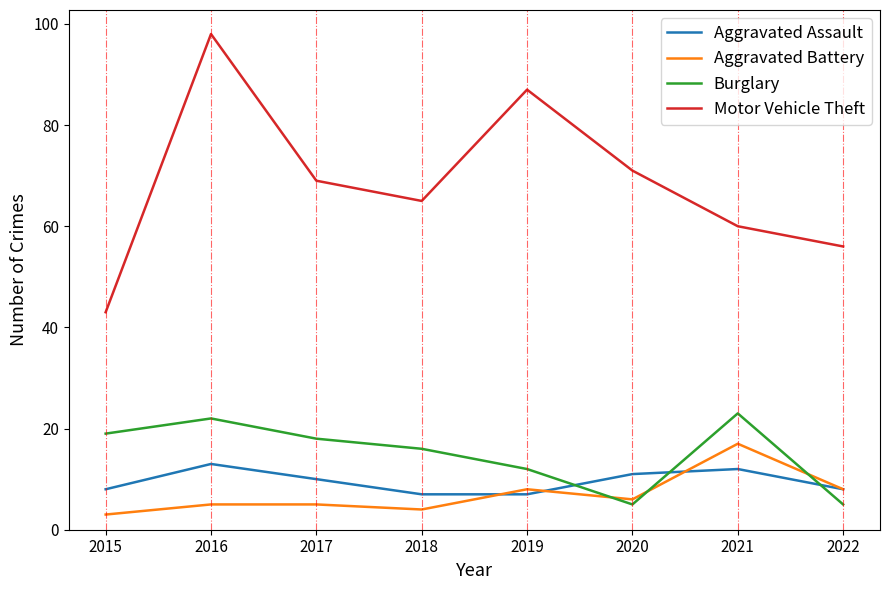

Is it true that Burglary equals 5 at 2022?

True